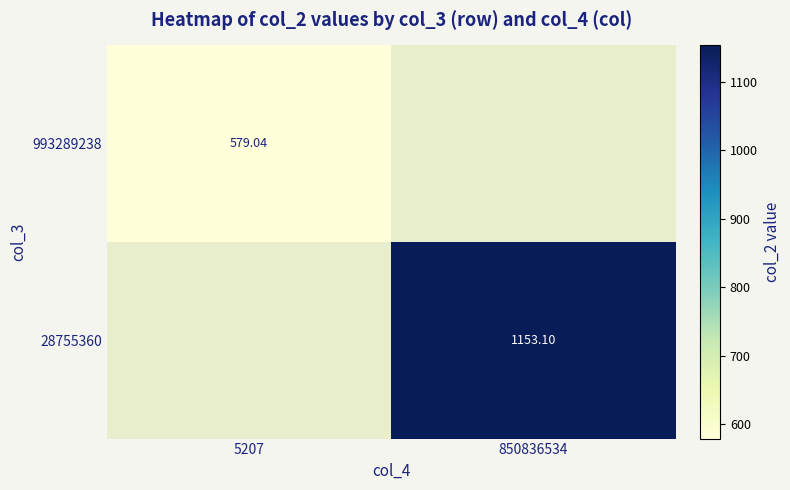

Is the value of 28755360 at 850836534 greater than the value of 993289238 at 5207?

Yes